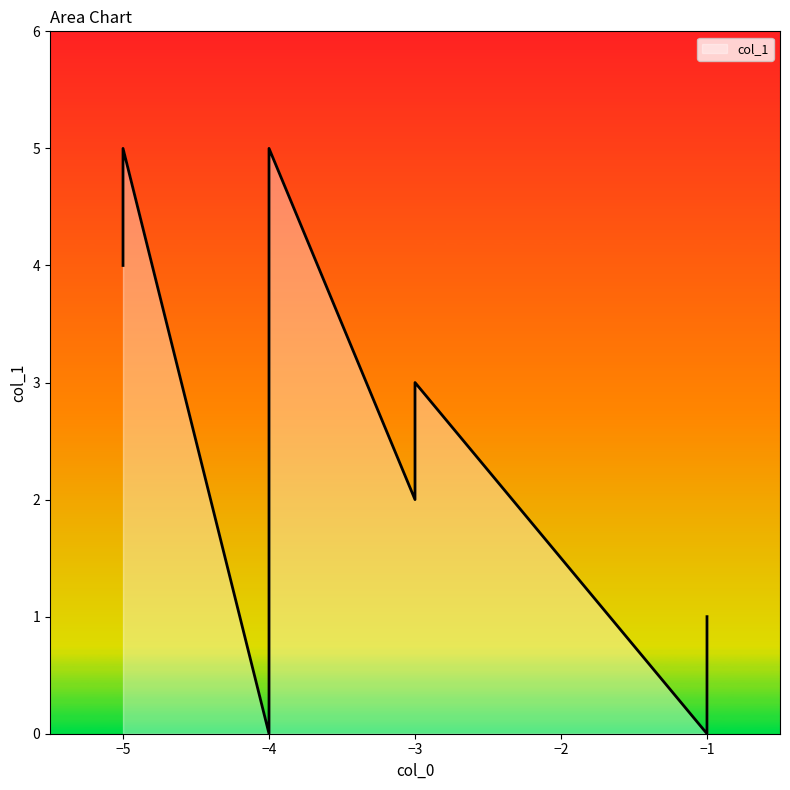

How many lines are shown in the chart?

1